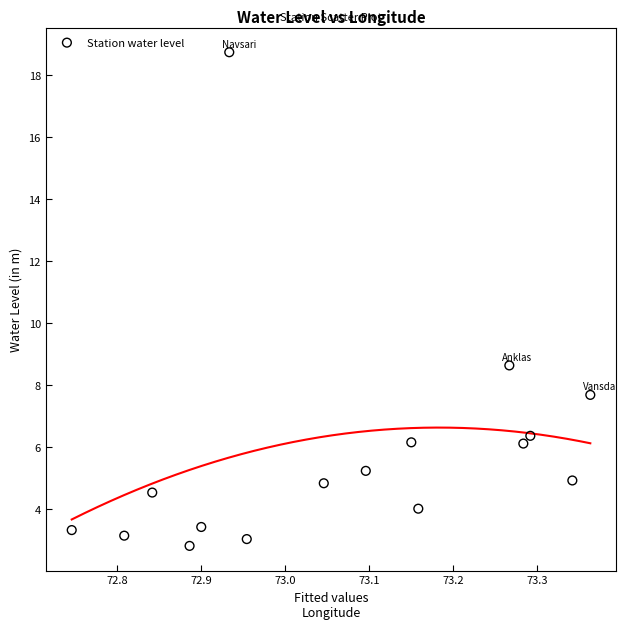

What Y value in the scatter plot is closest to 10?

8.6